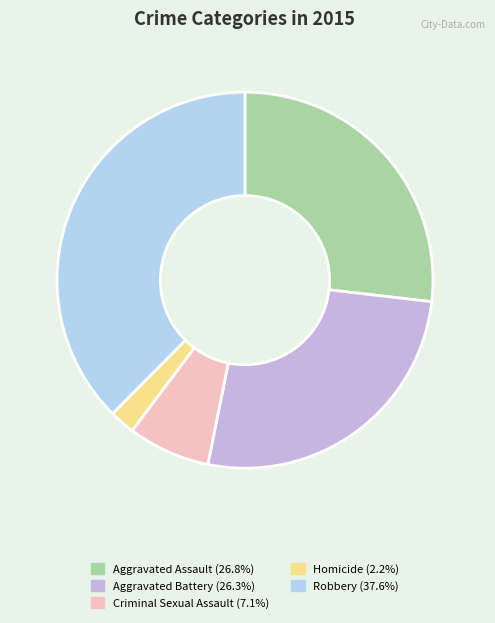

The Homicide slice represents 2% of the pie. True or false?

True